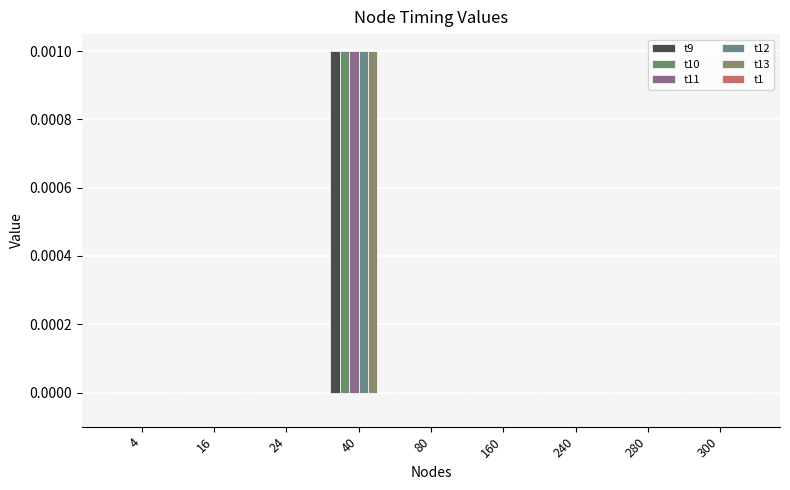

Rank the categories by t10 value from highest to lowest.

40, 4, 16, 24, 80, 160, 240, 280, 300